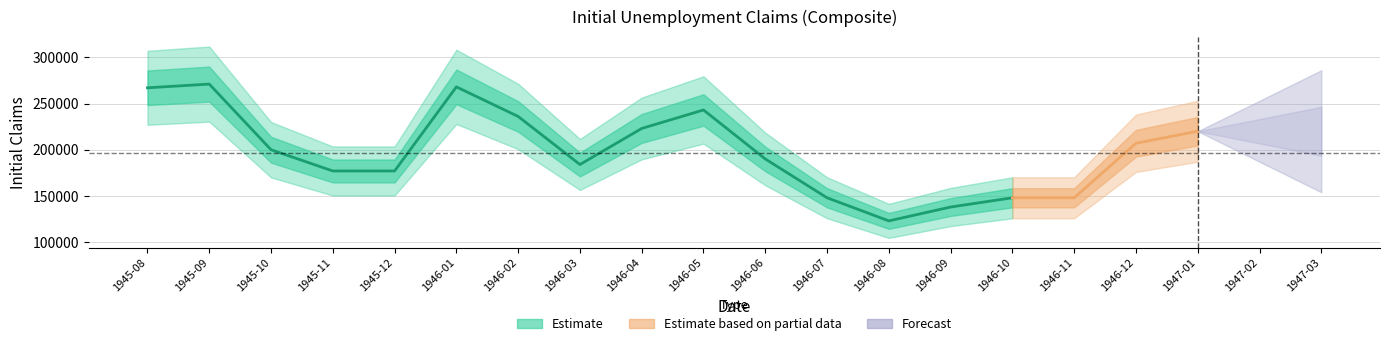

What is the change in value from 1946-08 to 1946-10?

+25000